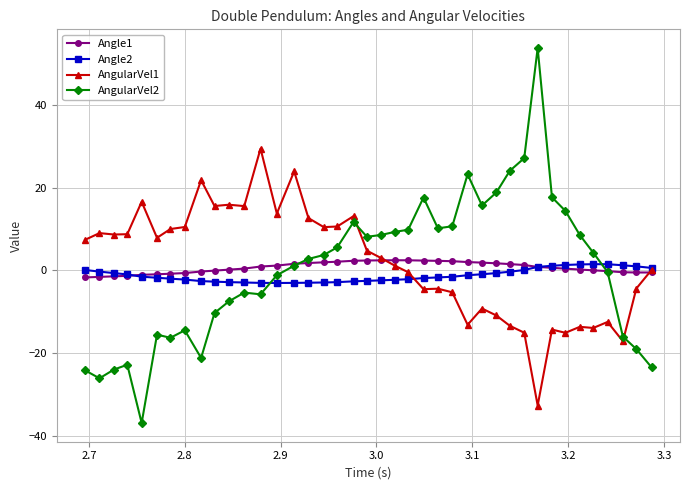

What is the value of the AngularVel1 point at the 2nd from the left?

9.0